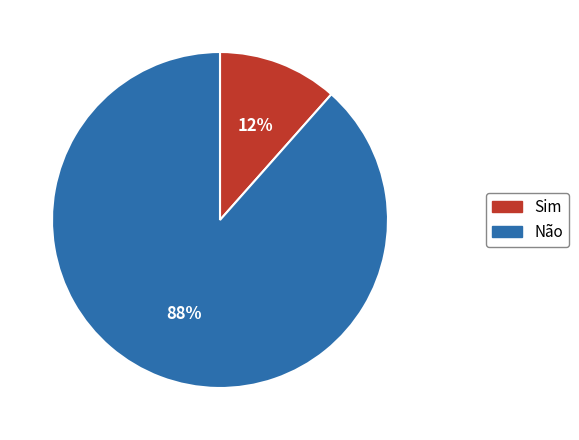

Combined, do Não and Sim account for over 50%?

Yes